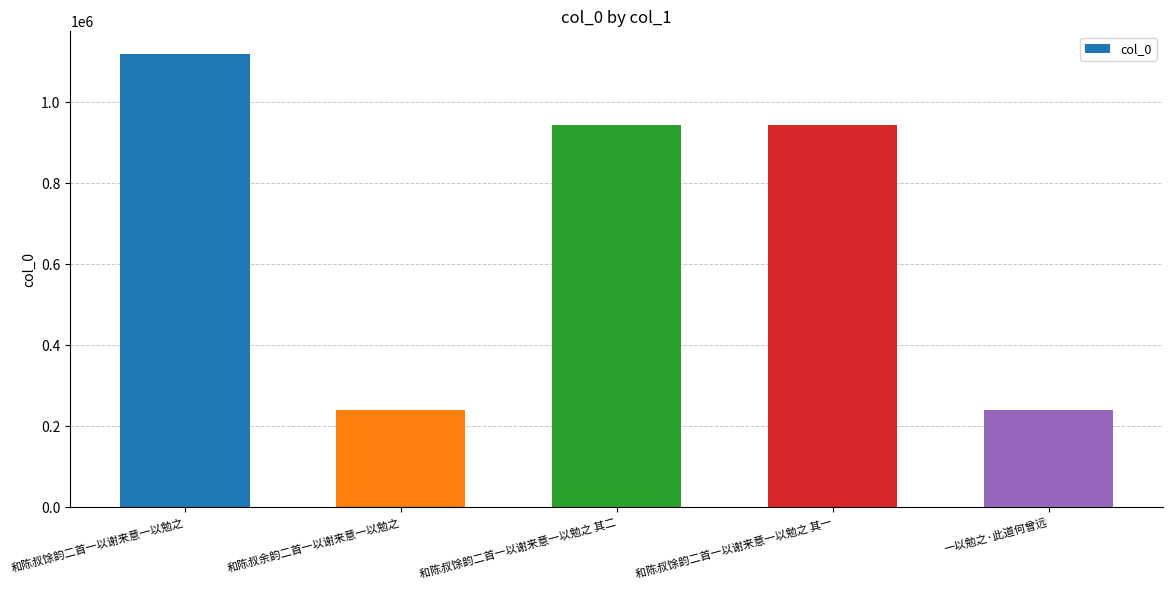

Is it true that the value at 和陈叔馀韵二首一以谢来意一以勉之 其一 is 475625?

False